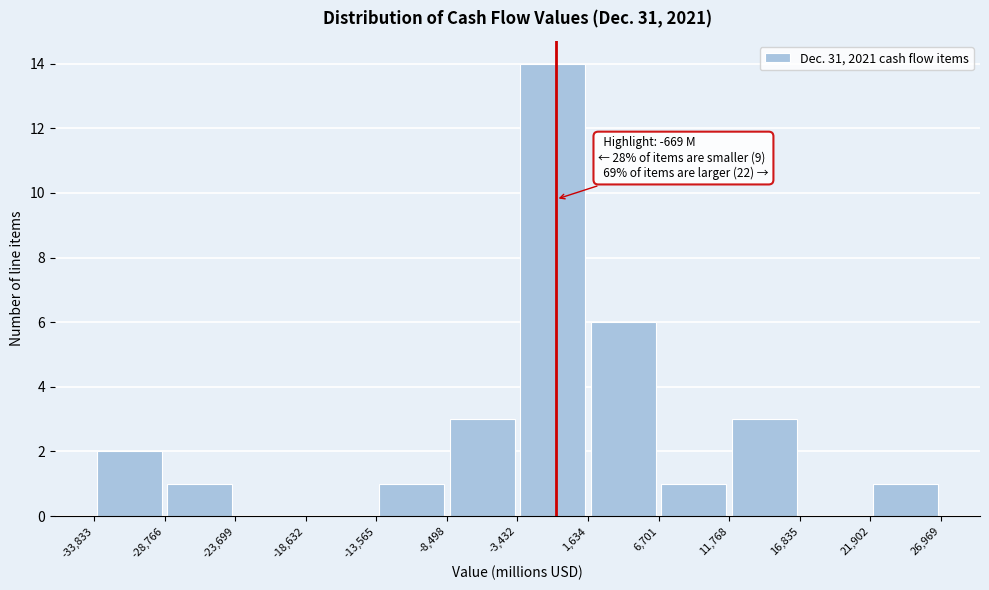

Over which range of the x-axis is the bar tallest?

-3,432 to 1,634